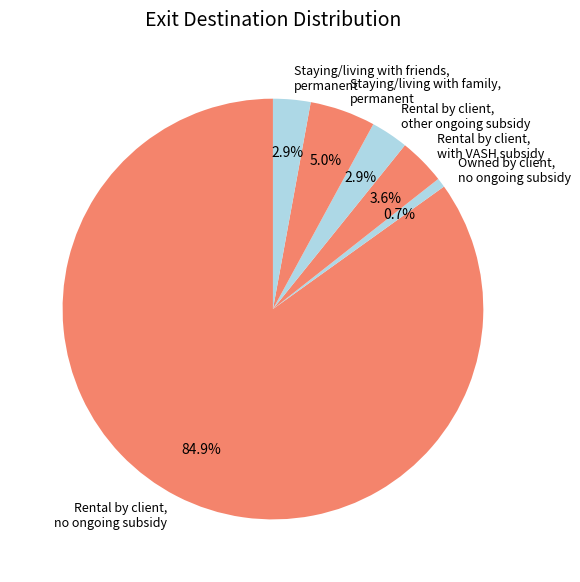

Which slice is the smallest?

Owned by client, no ongoing subsidy